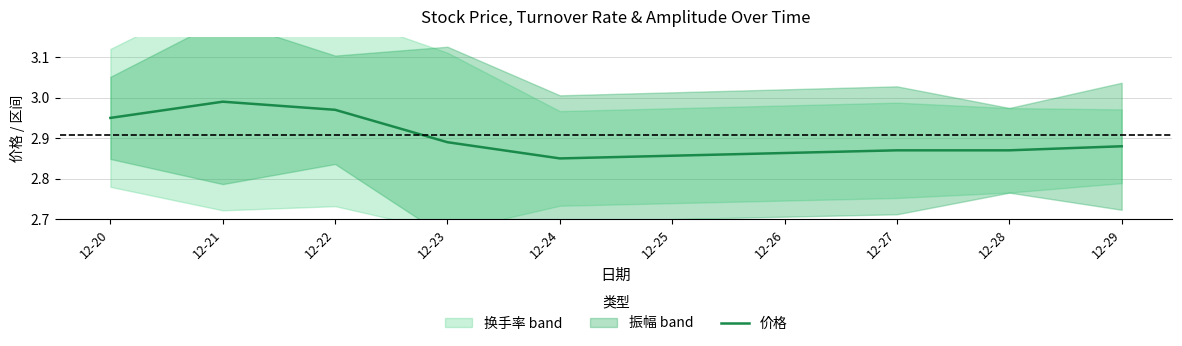

Where is 价格 nearest to the value 2?

12-24